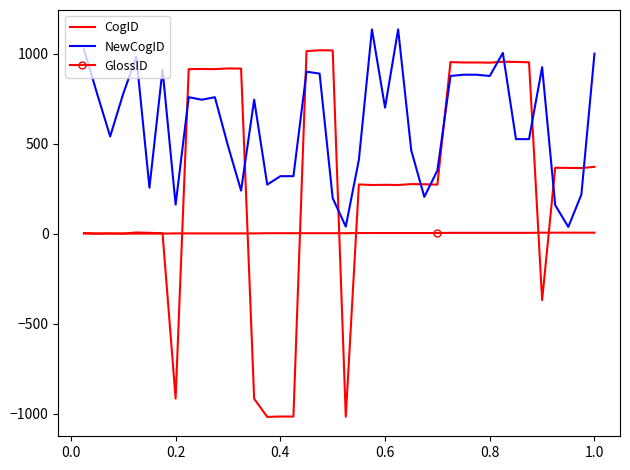

What is the average value of the CogID series?

286